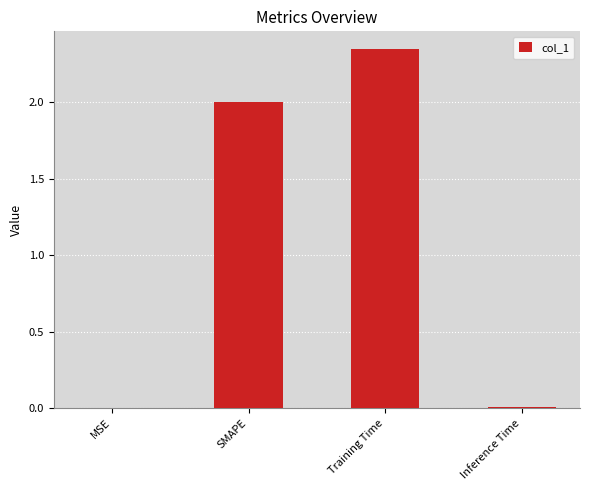

The chart shows a value of 2.0 at SMAPE. True or false?

True